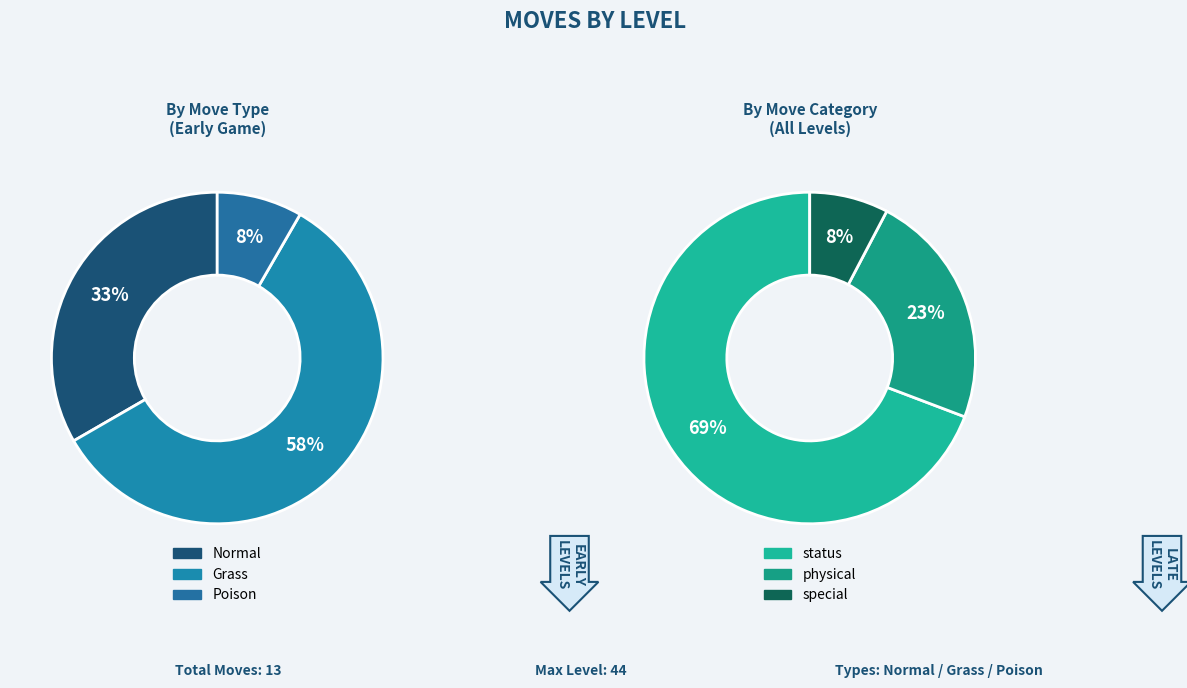

The Tail Whip(5) slice represents 10% of the pie. True or false?

False